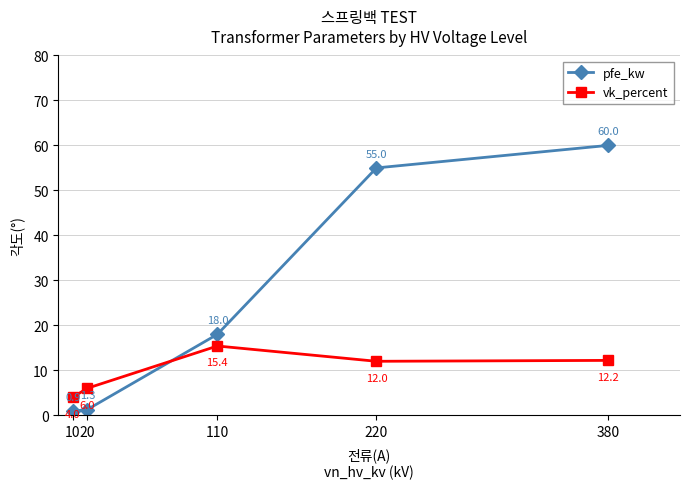

Count the number of data series in this chart.

2